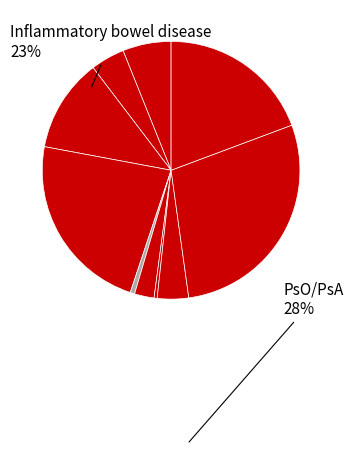

Which slice is the largest?

PsO/PsA